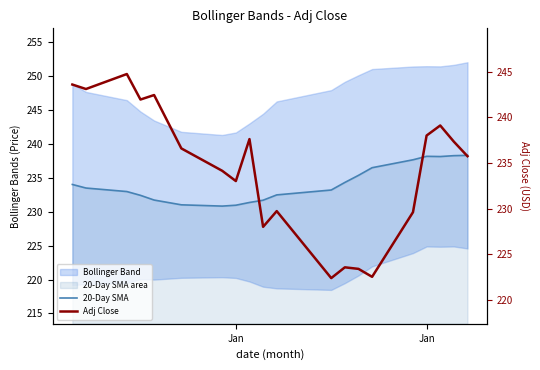

What is the sum of all 20-Day SMA values?

4682.8